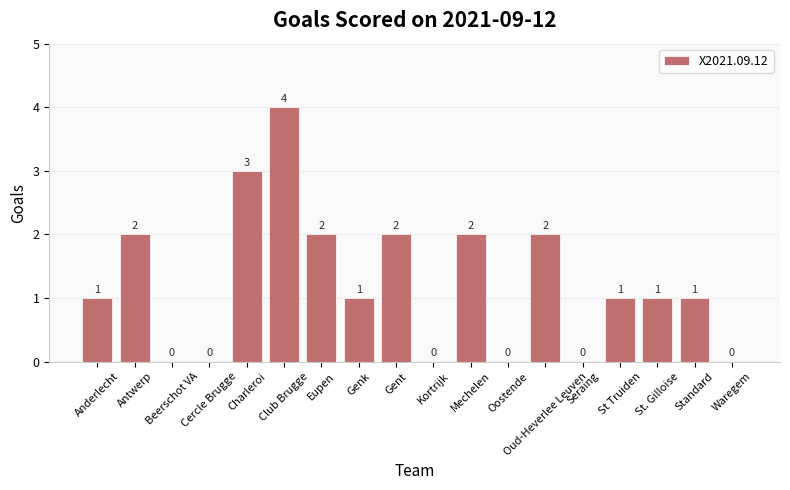

True or false: the data shows -2 at Waregem.

False